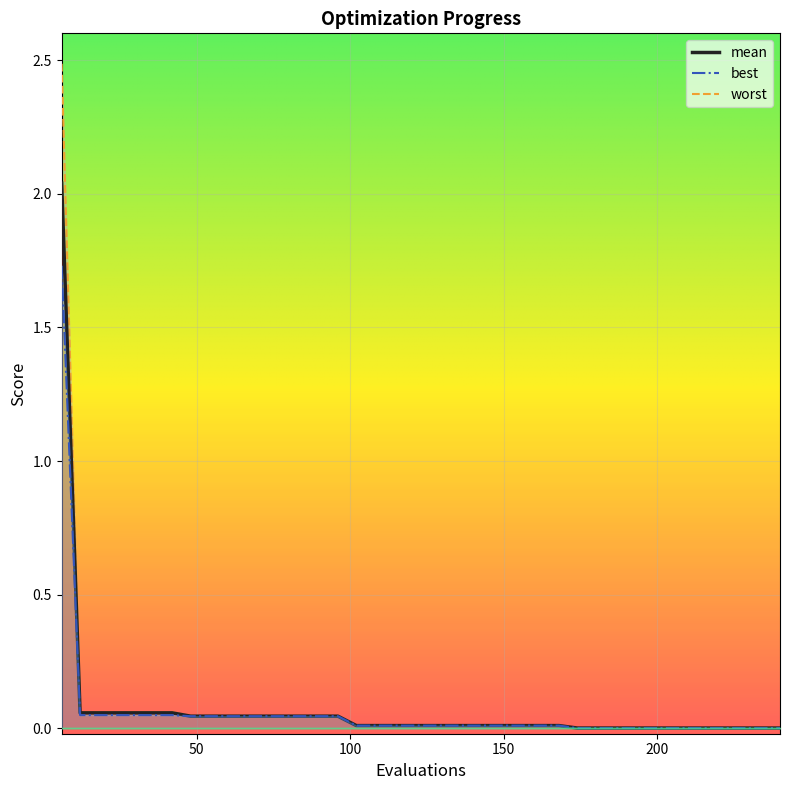

Reading right to left, transcribe all the data shown in this chart.

mean: 240=0.0	234=0.0	228=0.0	222=0.0	216=0.0	210=0.0	204=0.0	198=0.0	192=0.0	186=0.0	180=0.0	174=0.0	168=0.0	162=0.0	156=0.0	150=0.0	144=0.0	138=0.0	132=0.0	126=0.0	120=0.0	114=0.0	108=0.0	102=0.0	96=0.0	90=0.0	84=0.0	78=0.0	72=0.0	66=0.0	60=0.0	54=0.0	48=0.0	42=0.1	36=0.1	30=0.1	24=0.1	18=0.1	12=0.1	6=2.0
best: 240=0.0	234=0.0	228=0.0	222=0.0	216=0.0	210=0.0	204=0.0	198=0.0	192=0.0	186=0.0	180=0.0	174=0.0	168=0.0	162=0.0	156=0.0	150=0.0	144=0.0	138=0.0	132=0.0	126=0.0	120=0.0	114=0.0	108=0.0	102=0.0	96=0.0	90=0.0	84=0.0	78=0.0	72=0.0	66=0.0	60=0.0	54=0.0	48=0.0	42=0.0	36=0.0	30=0.0	24=0.0	18=0.0	12=0.0	6=1.7
worst: 240=0.0	234=0.0	228=0.0	222=0.0	216=0.0	210=0.0	204=0.0	198=0.0	192=0.0	186=0.0	180=0.0	174=0.0	168=0.0	162=0.0	156=0.0	150=0.0	144=0.0	138=0.0	132=0.0	126=0.0	120=0.0	114=0.0	108=0.0	102=0.0	96=0.0	90=0.0	84=0.0	78=0.0	72=0.0	66=0.0	60=0.0	54=0.0	48=0.0	42=0.1	36=0.1	30=0.1	24=0.1	18=0.1	12=0.1	6=2.5